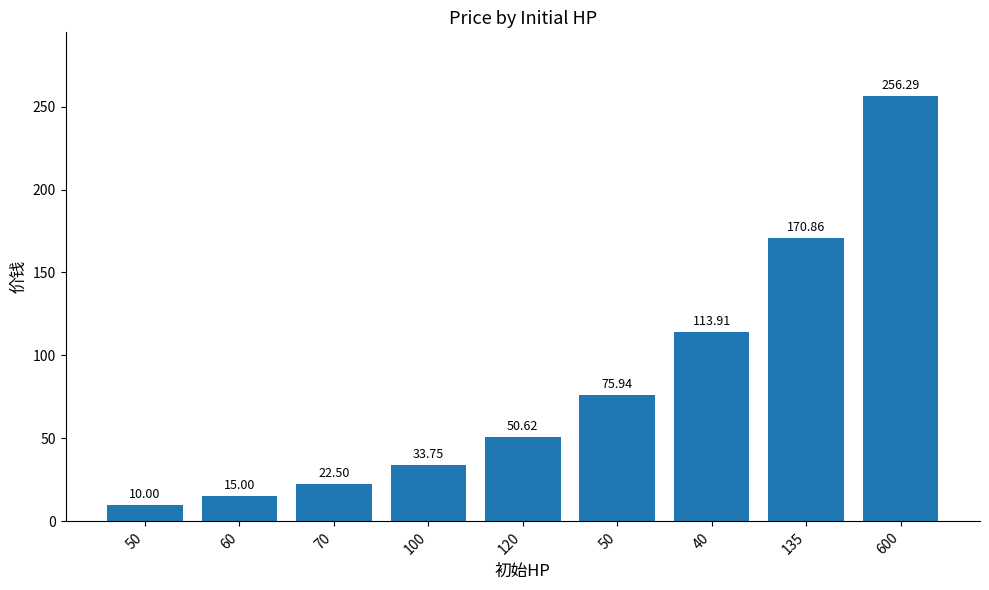

How many categories are shown in the chart?

9